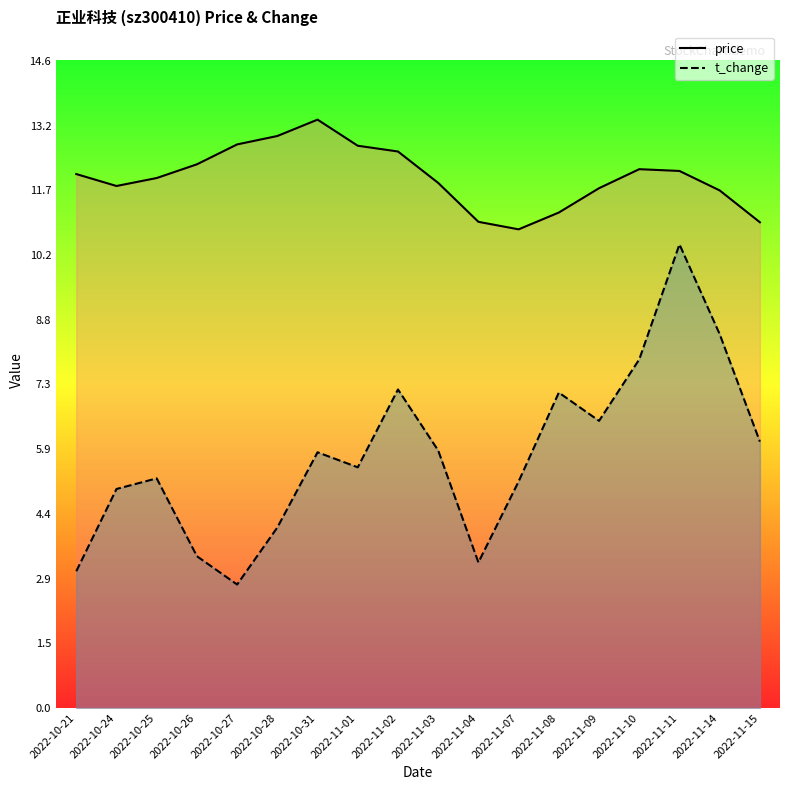

What is the difference between the price values at 2022-10-21 and 2022-11-03?

0.2